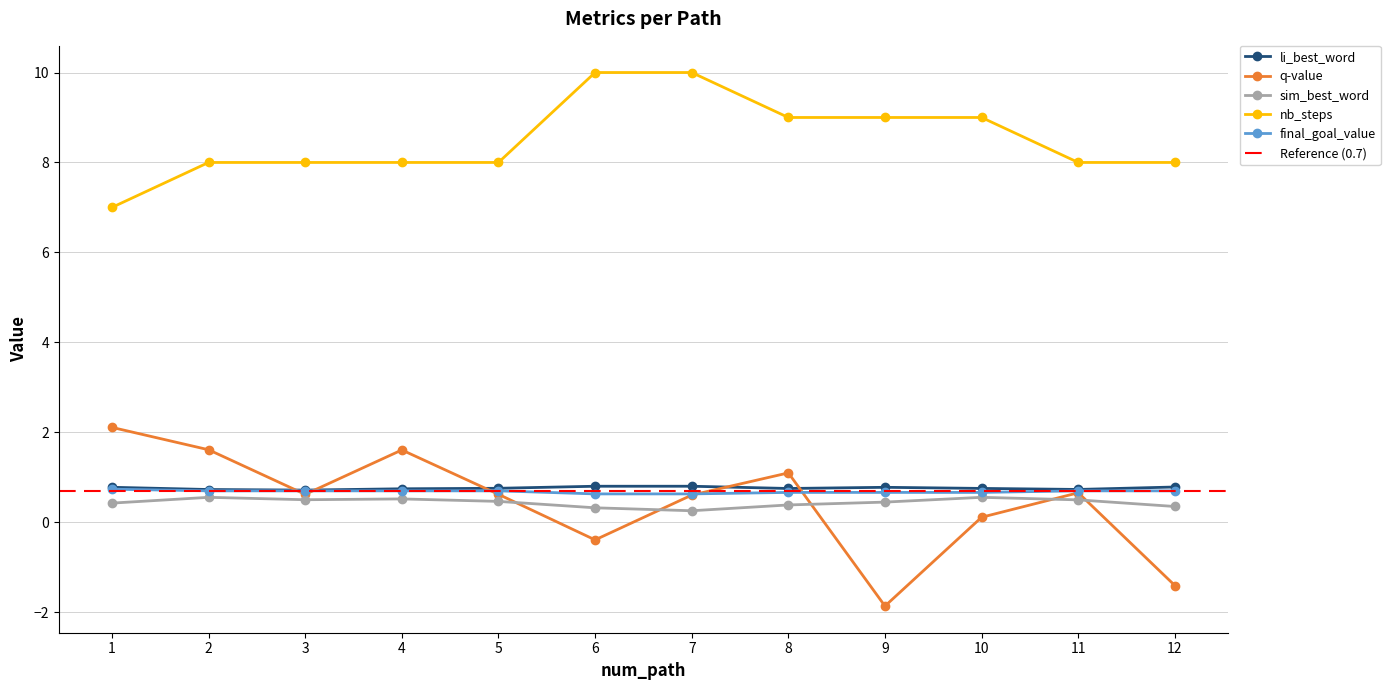

Where is the first local maximum for li_best_word?

7